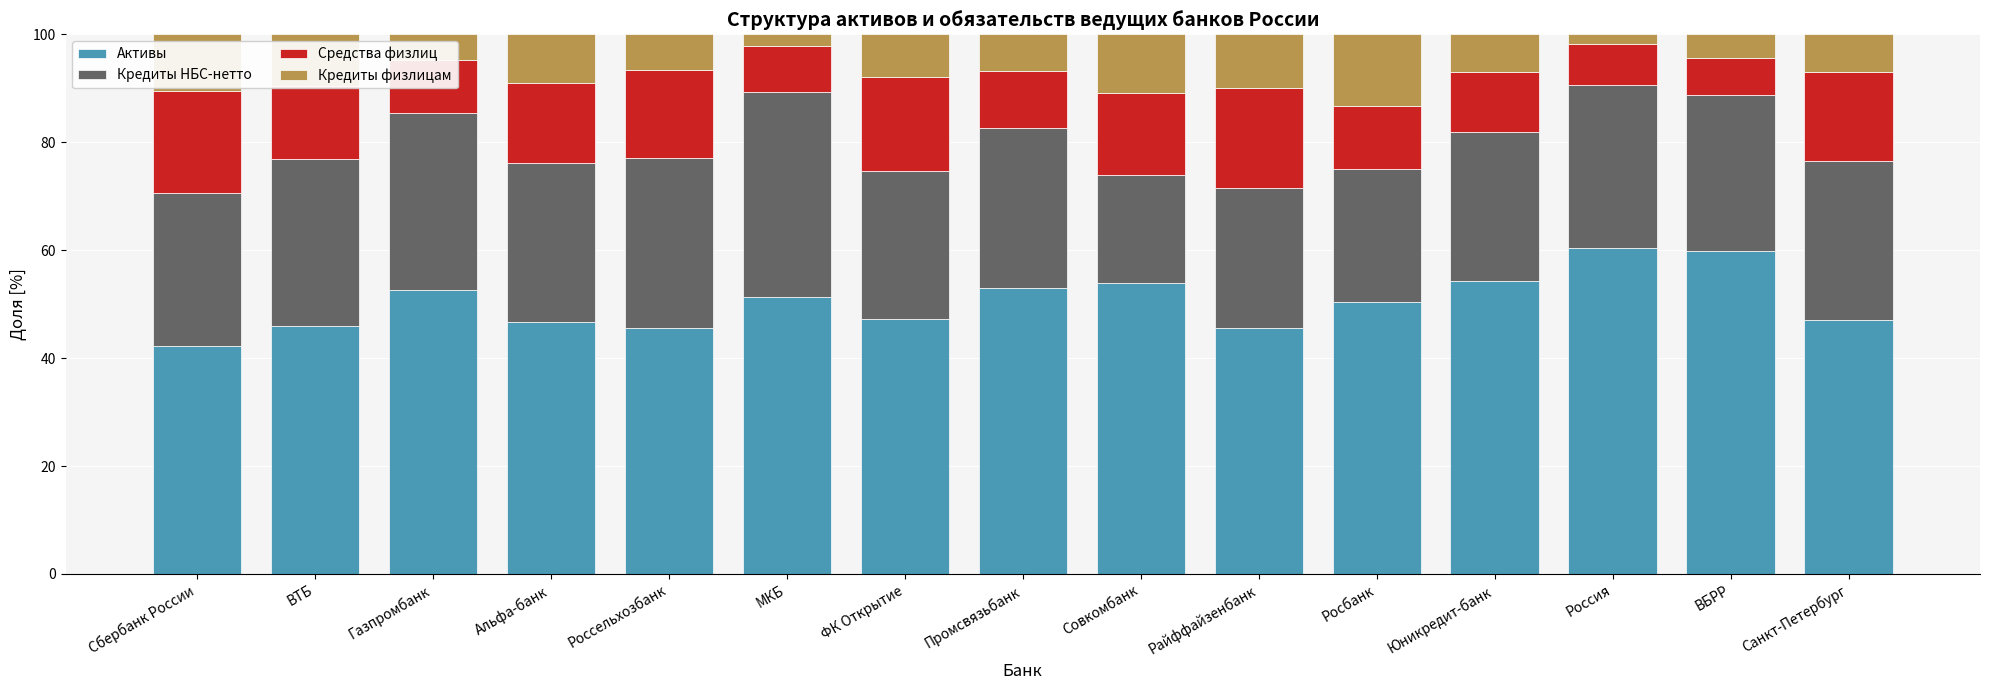

What is the approximate value of Активы at ФК Открытие?

47.2